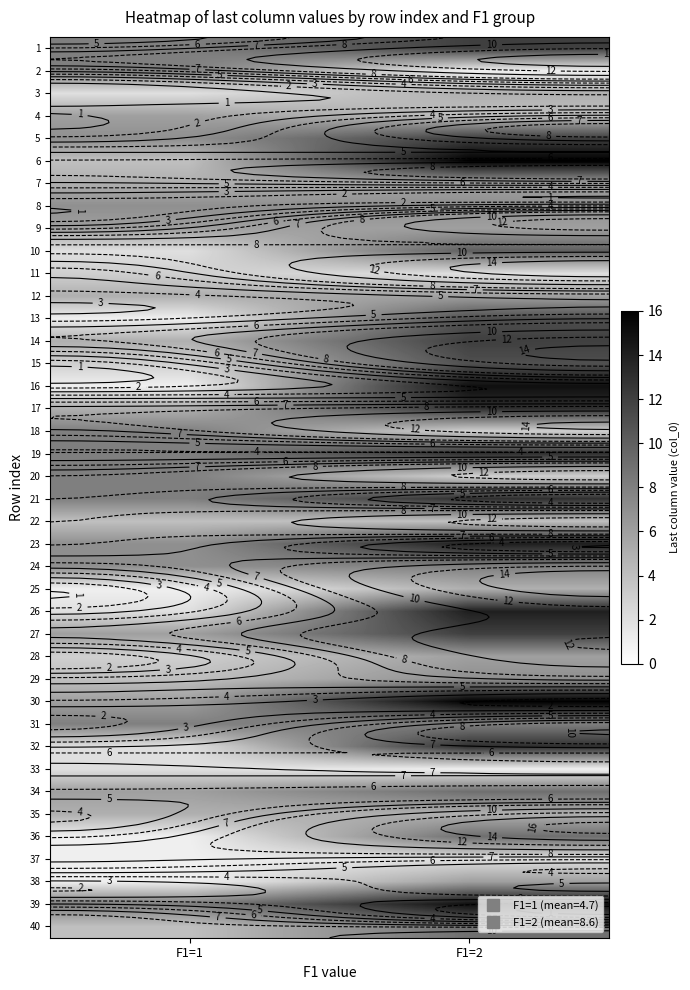

At F1=2, list the series in order from smallest to largest.

row_1, row_32, row_10, row_36, row_17, row_19, row_3, row_21, row_2, row_24, row_34, row_6, row_8, row_11, row_27, row_37, row_7, row_28, row_23, row_30, row_33, row_35, row_39, row_9, row_12, row_14, row_0, row_4, row_13, row_26, row_16, row_18, row_20, row_31, row_22, row_25, row_15, row_38, row_5, row_29